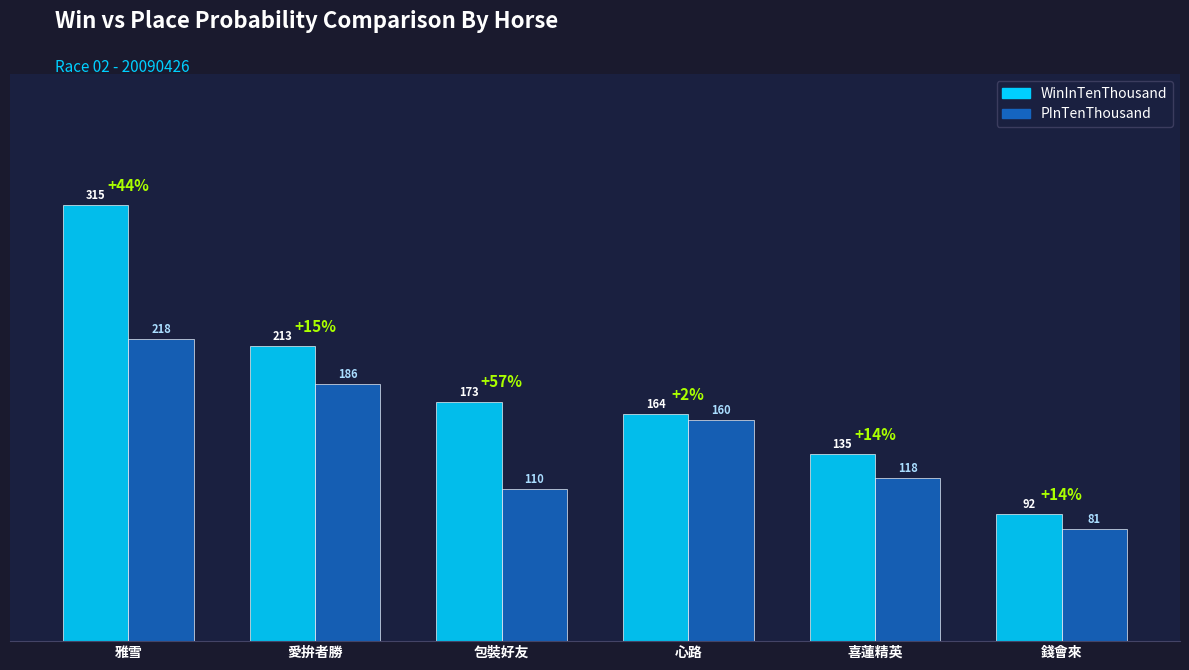

Reading left to right, what are all the values shown in this chart?

WinInTenThousand: 315	213	173	164	135	92
PInTenThousand: 218	186	110	160	118	81